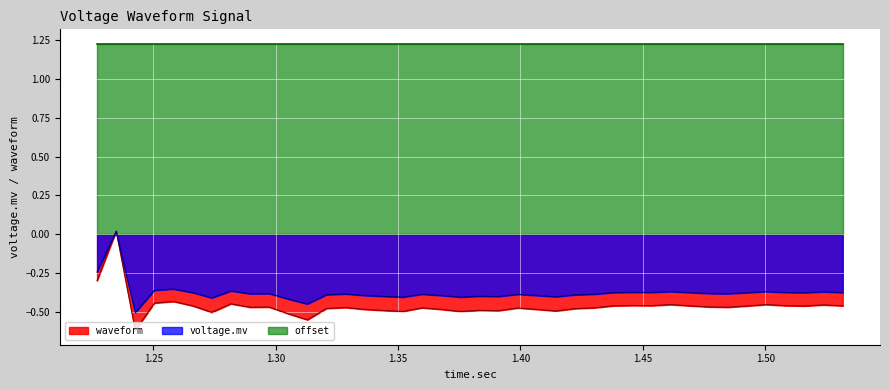

Which series has the widest spread of values?

waveform